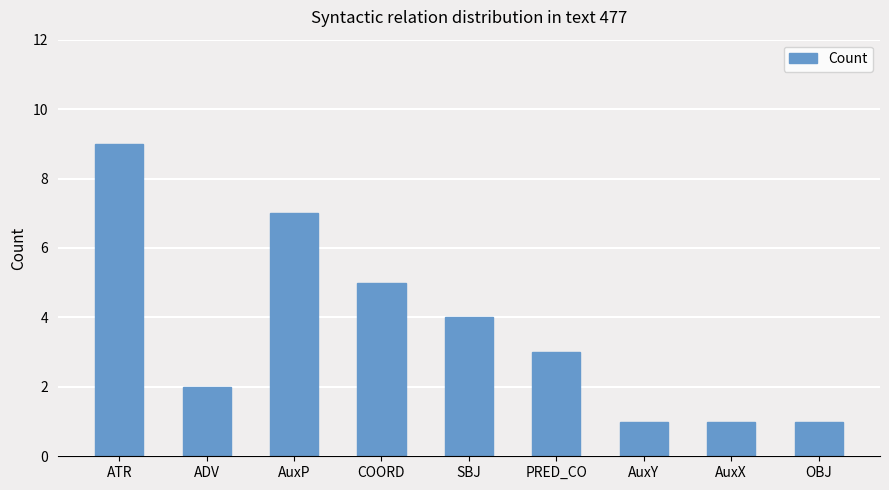

How many bars are there in total?

9